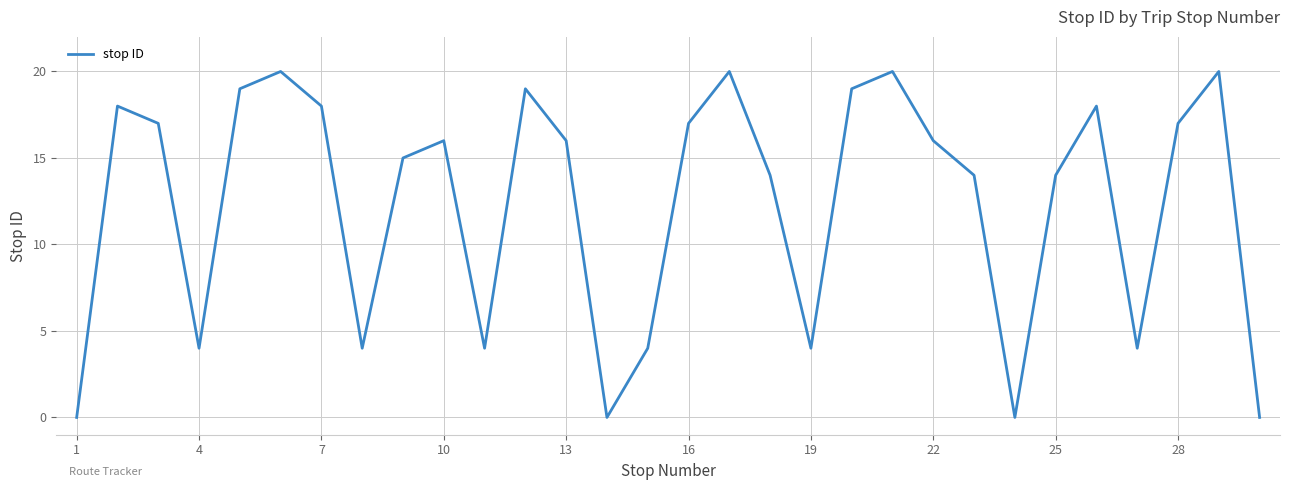

Is this an area chart (filled region under the line)?

No